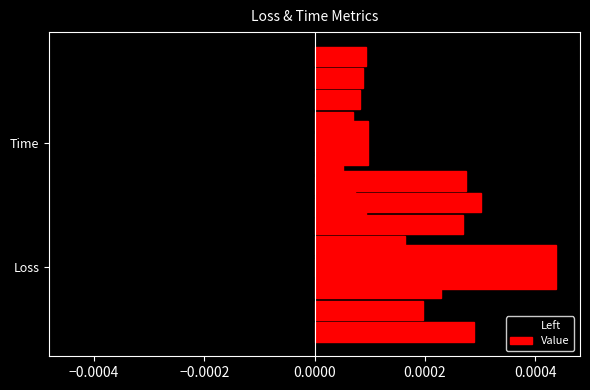

What are all the series names shown in the legend?

Left, Value